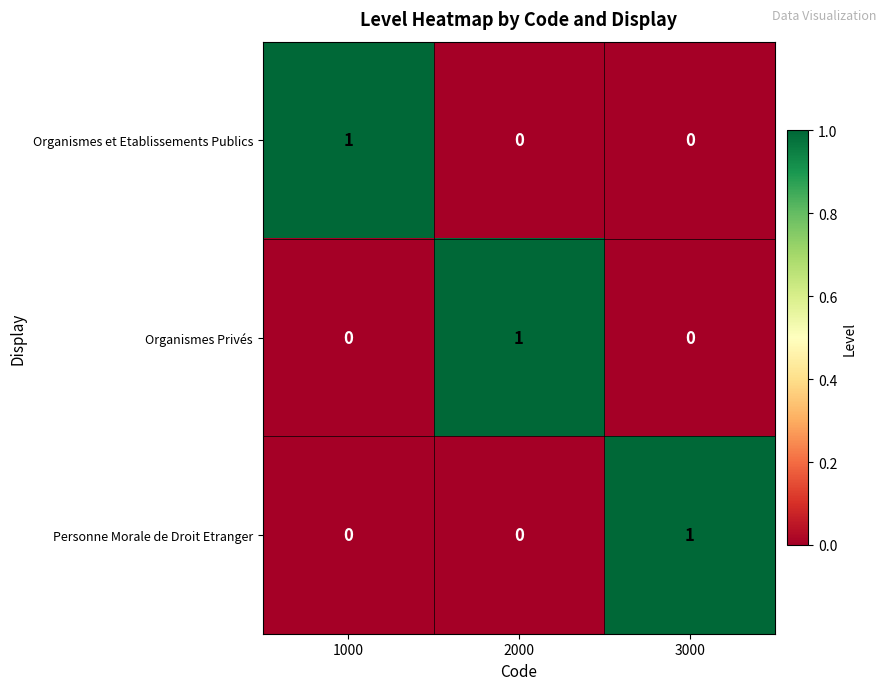

Count the number of categories in the chart.

3